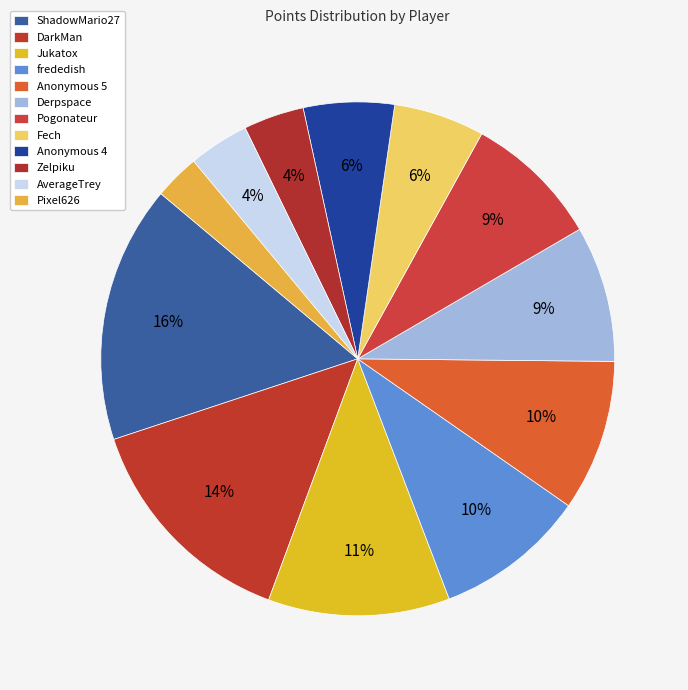

True or false: frededish accounts for 10% of the total.

True